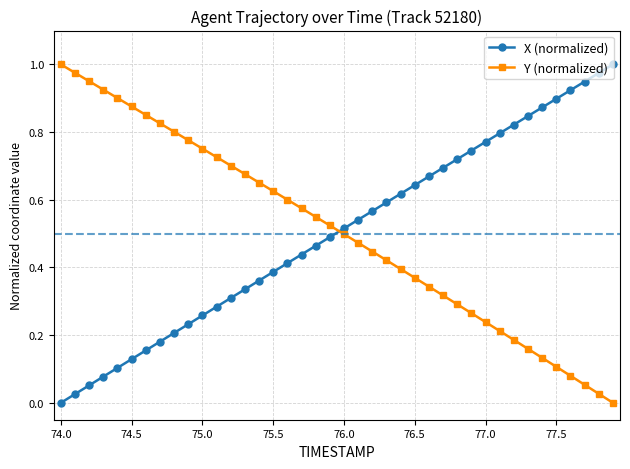

Which series ends up on top after the final intersection of X (normalized) and Y (normalized)?

X (normalized)